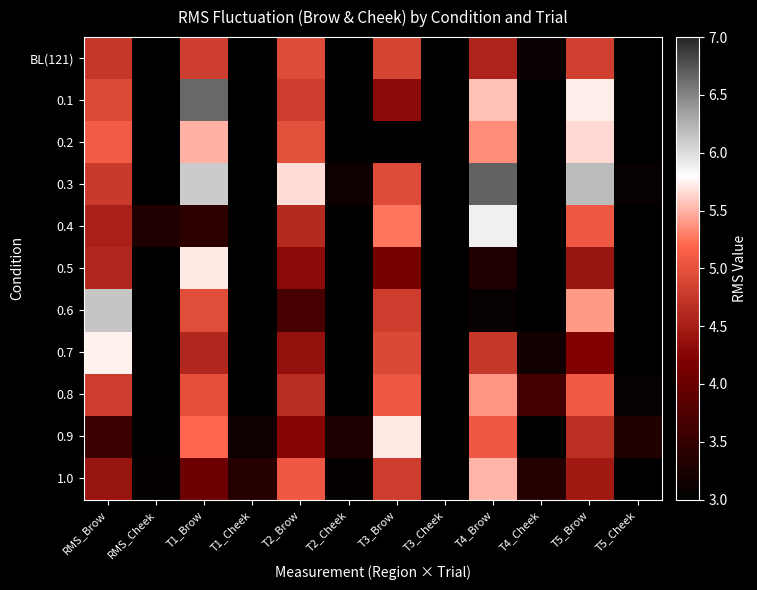

How many data points does each series have?

12